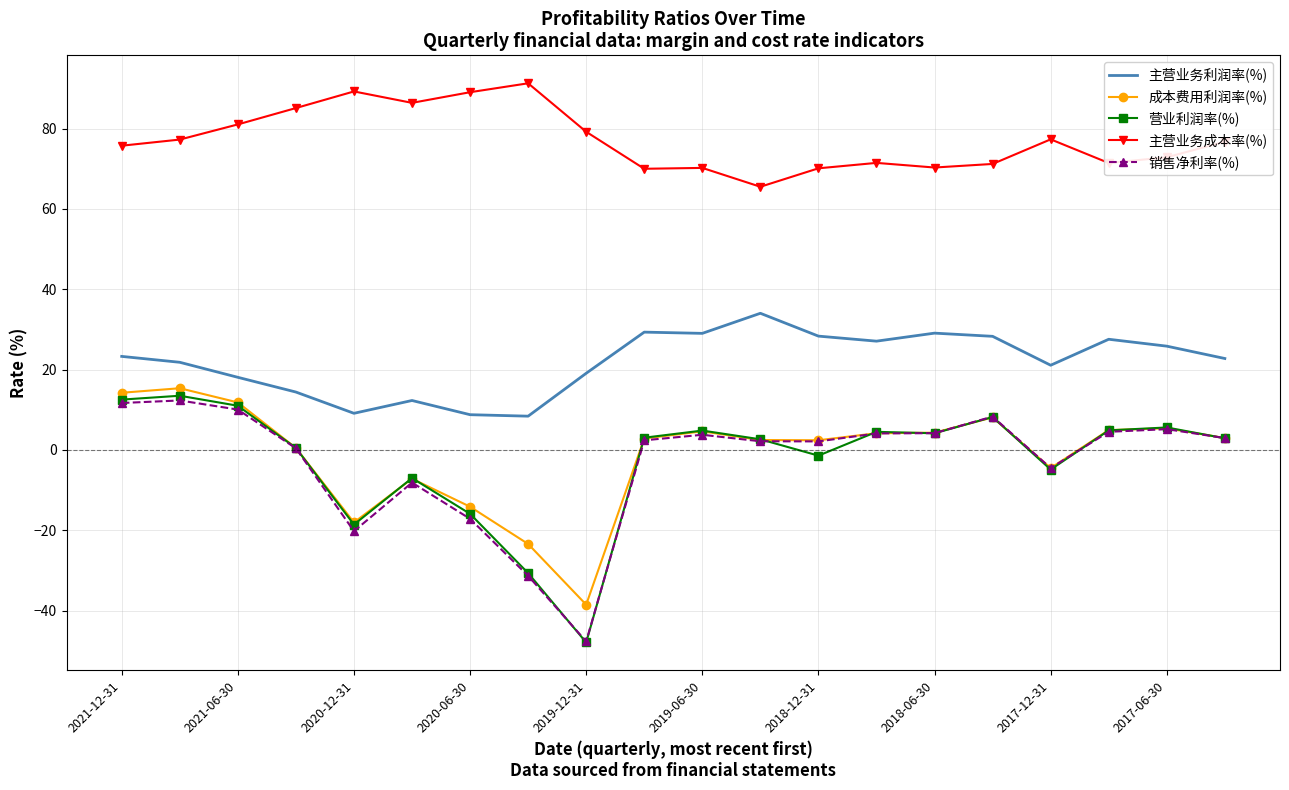

What is the maximum value shown in the chart?

91.3